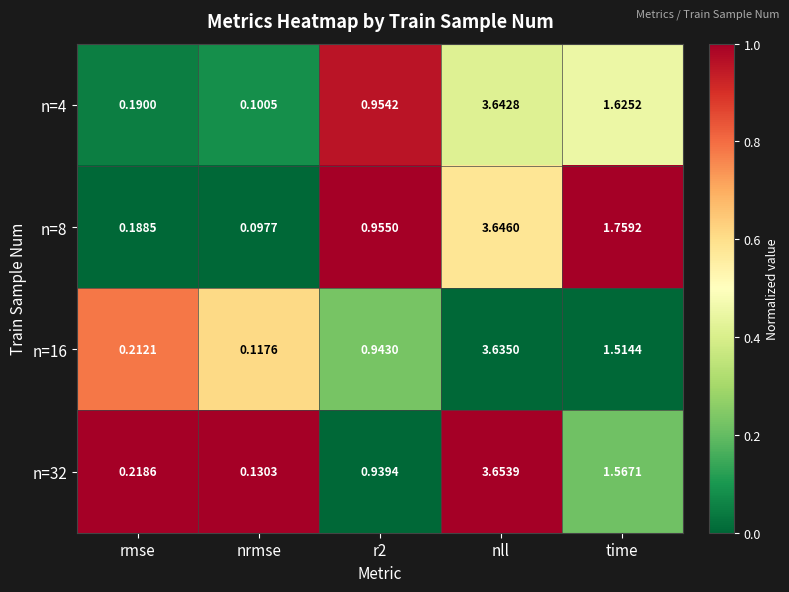

At how many categories does at least one series exceed 0?

5